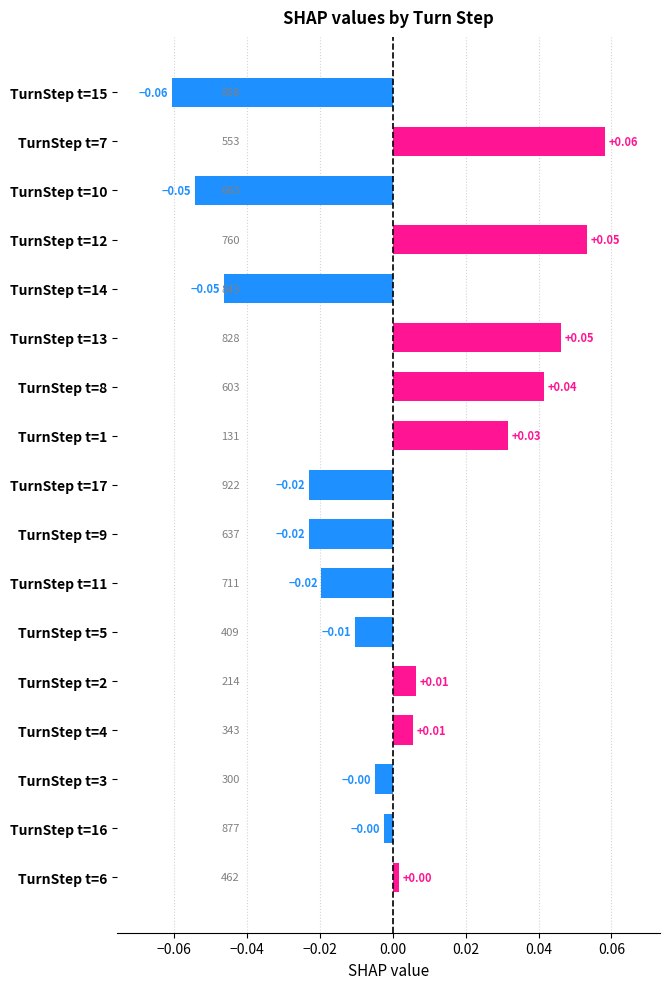

Between TurnStep t=6 and TurnStep t=10, which is larger?

TurnStep t=6